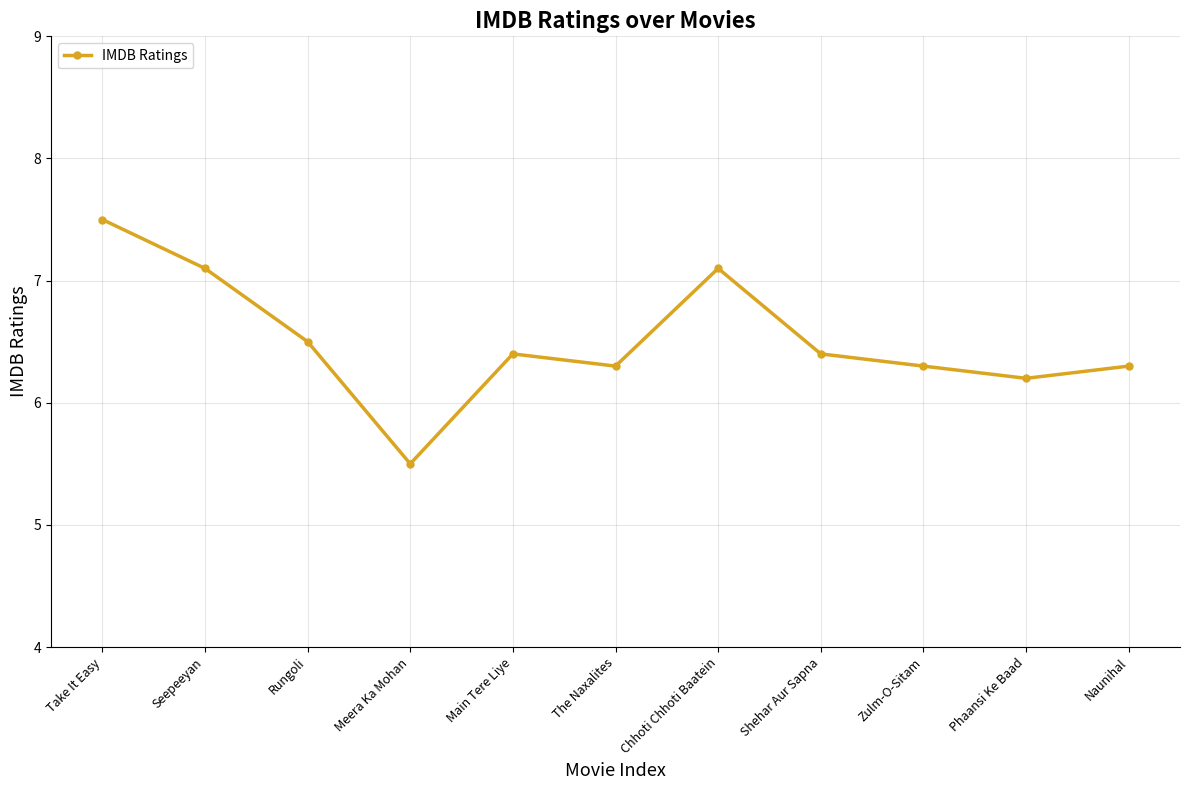

Which has a higher value, Rungoli or Chhoti Chhoti Baatein?

Chhoti Chhoti Baatein